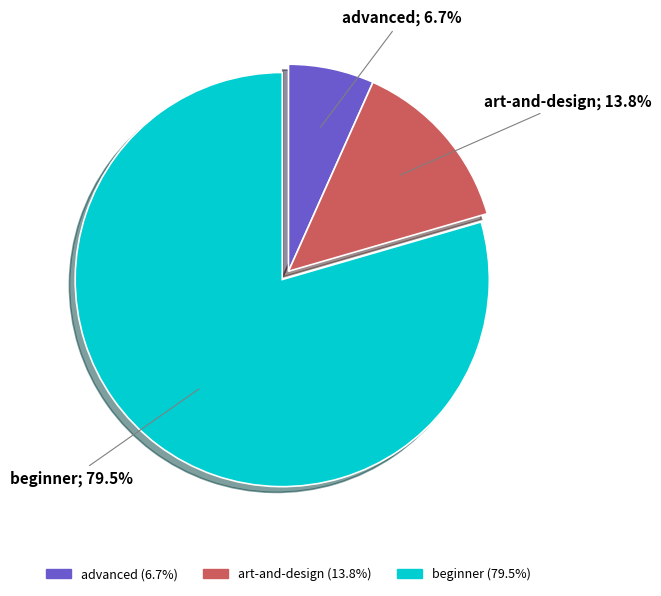

Is there a majority slice in this chart?

Yes